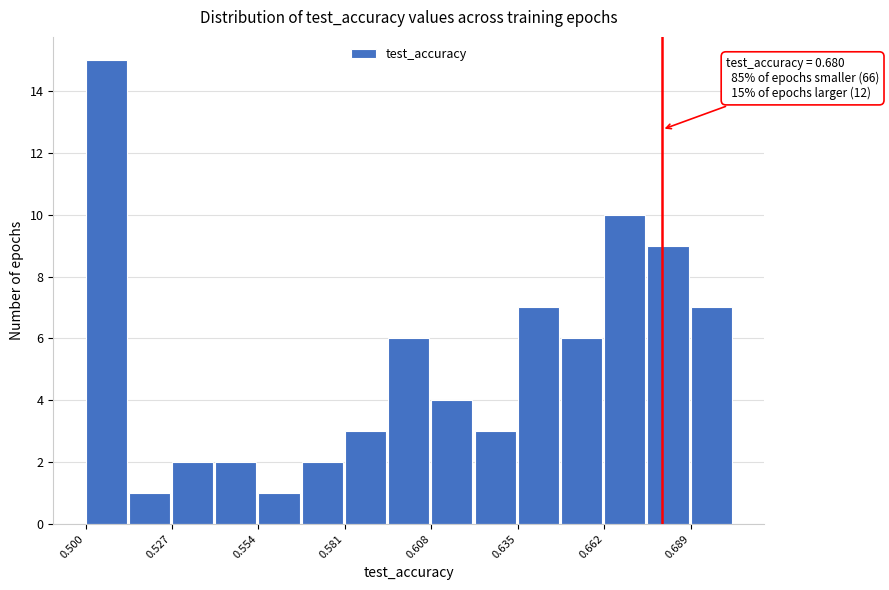

Around what value on the x-axis is the tallest bar? Give the approximate position of its centre, as read against the axis.

0.505